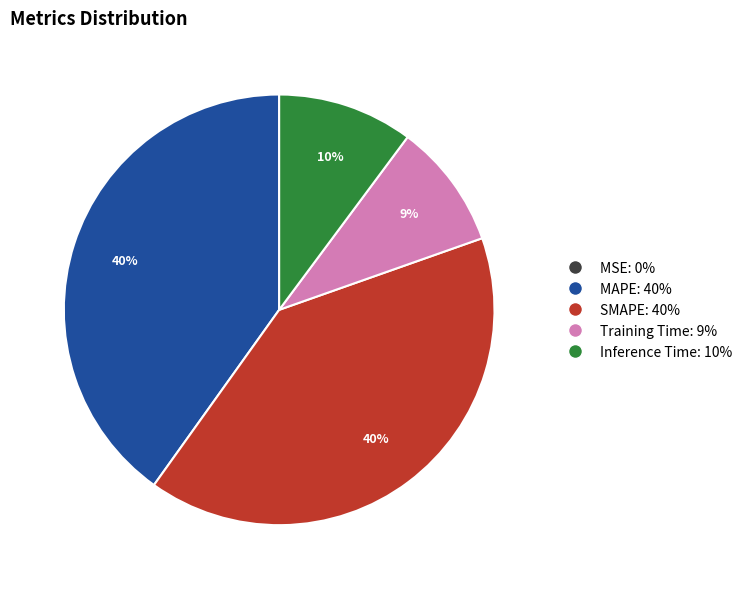

To the nearest percent, what is the average slice percentage?

20%